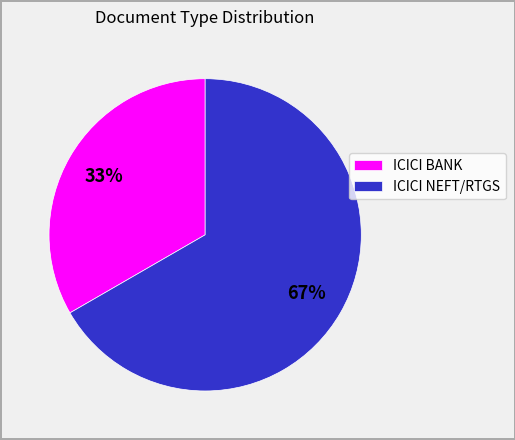

To the nearest percent, what is the average slice percentage?

50%